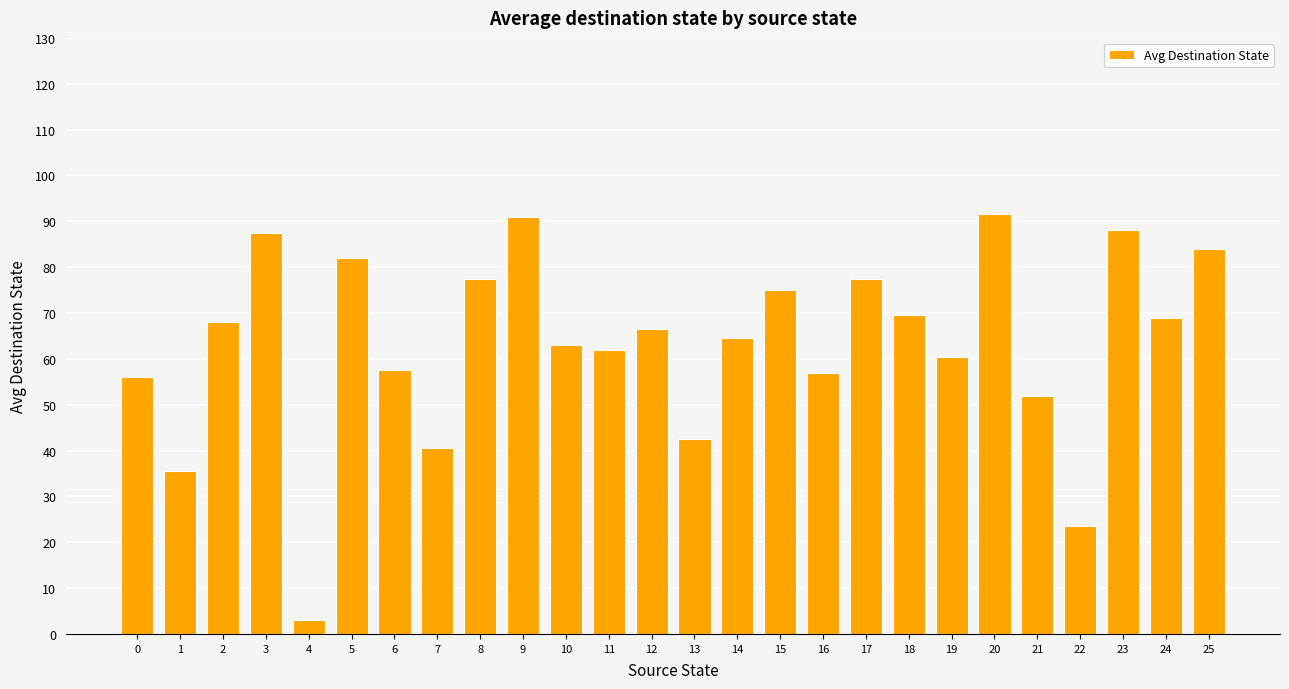

What is the value of the 25th bar from the left?

69.0